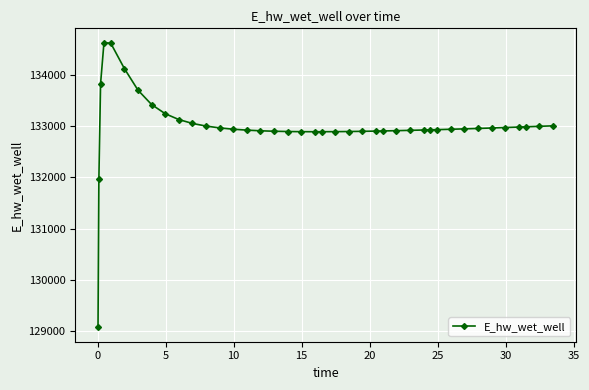

What is the minimum value shown in the chart?

129070.3